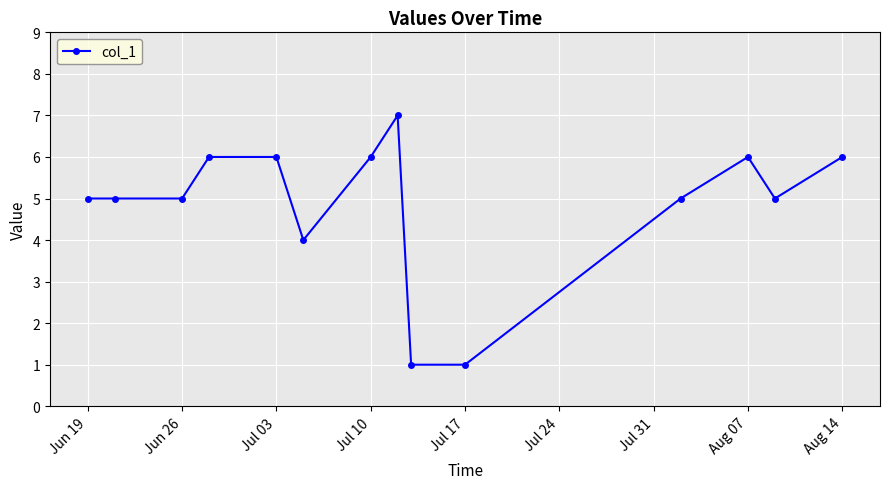

True or false: there are more than 1 points higher than both neighbors.

True